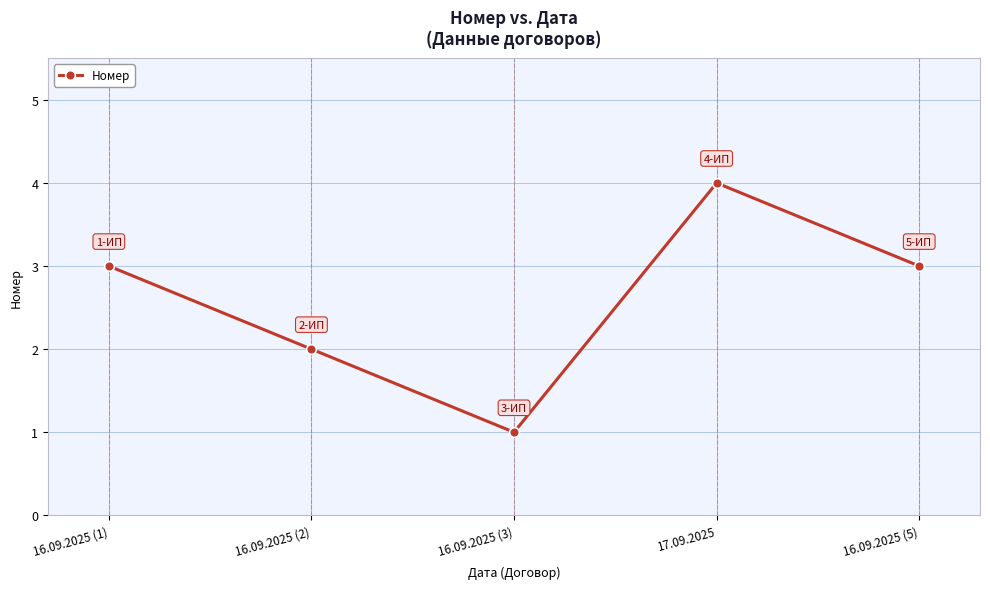

Read the value at 16.09.2025 (5).

3